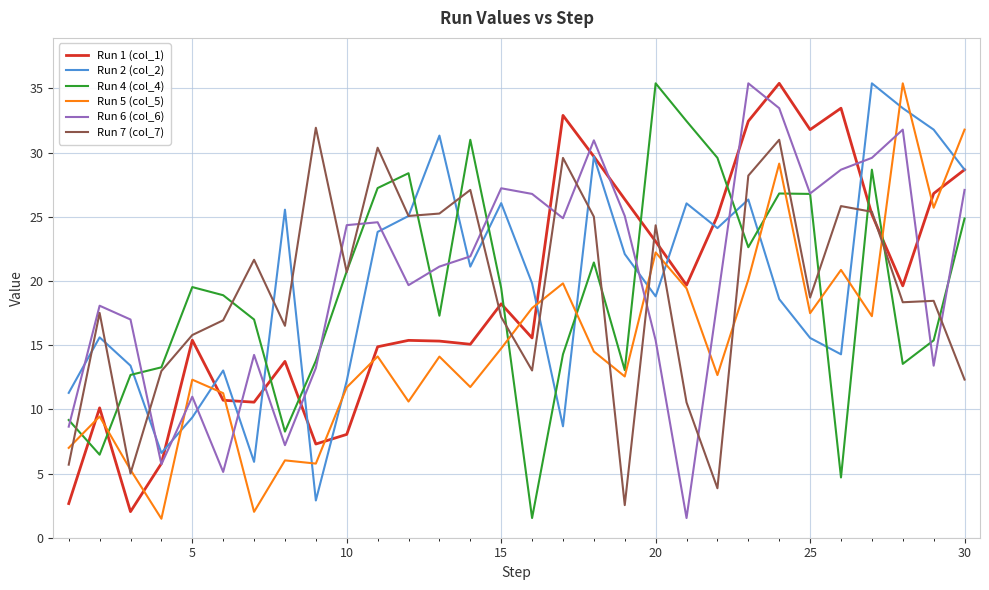

What is the highest value of the Run 7 (col_7) series?

31.9